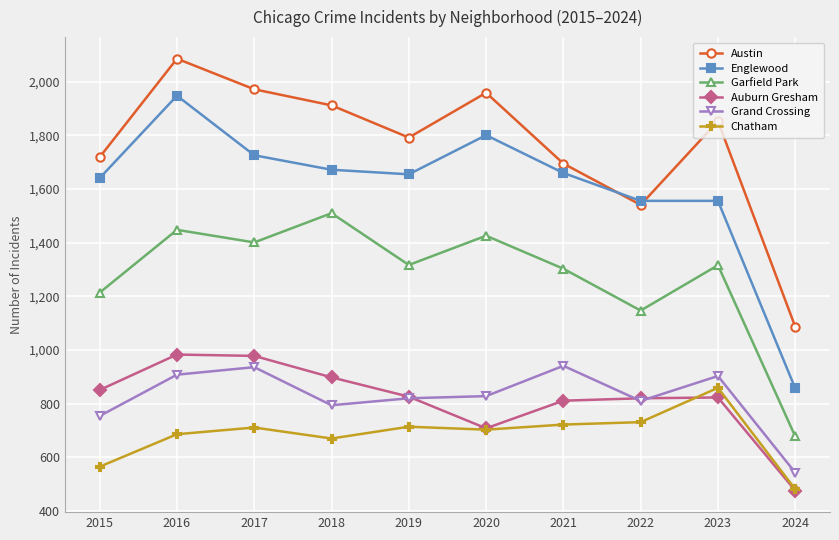

What is the value of the Garfield Park point at the 6th from the left?

1426